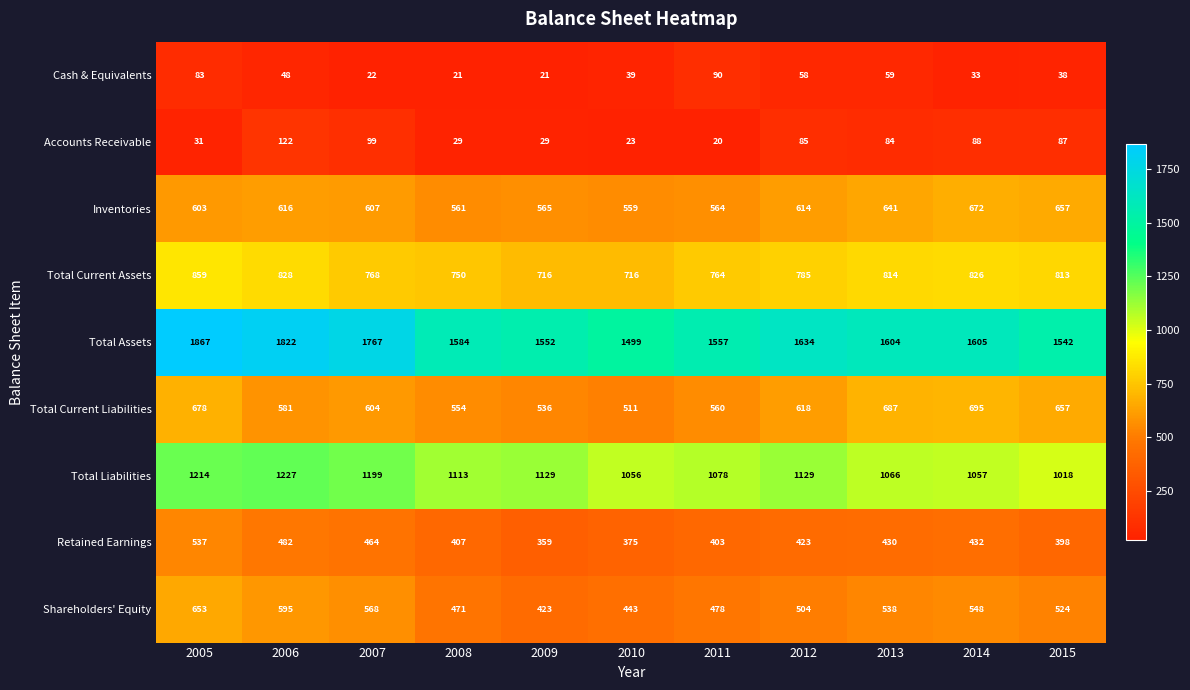

Which label corresponds to the largest value in the chart?

2005